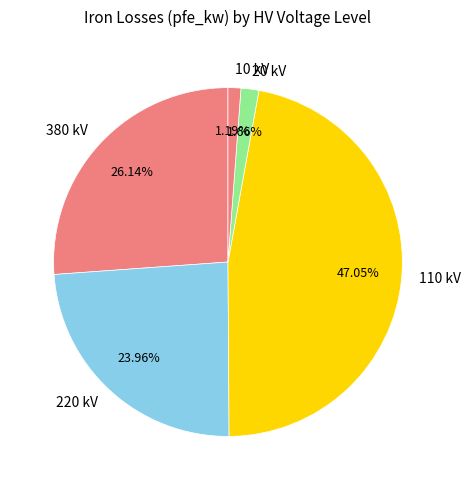

What is the ratio of the value at 380 kV to the value at 10 kV?

22.0